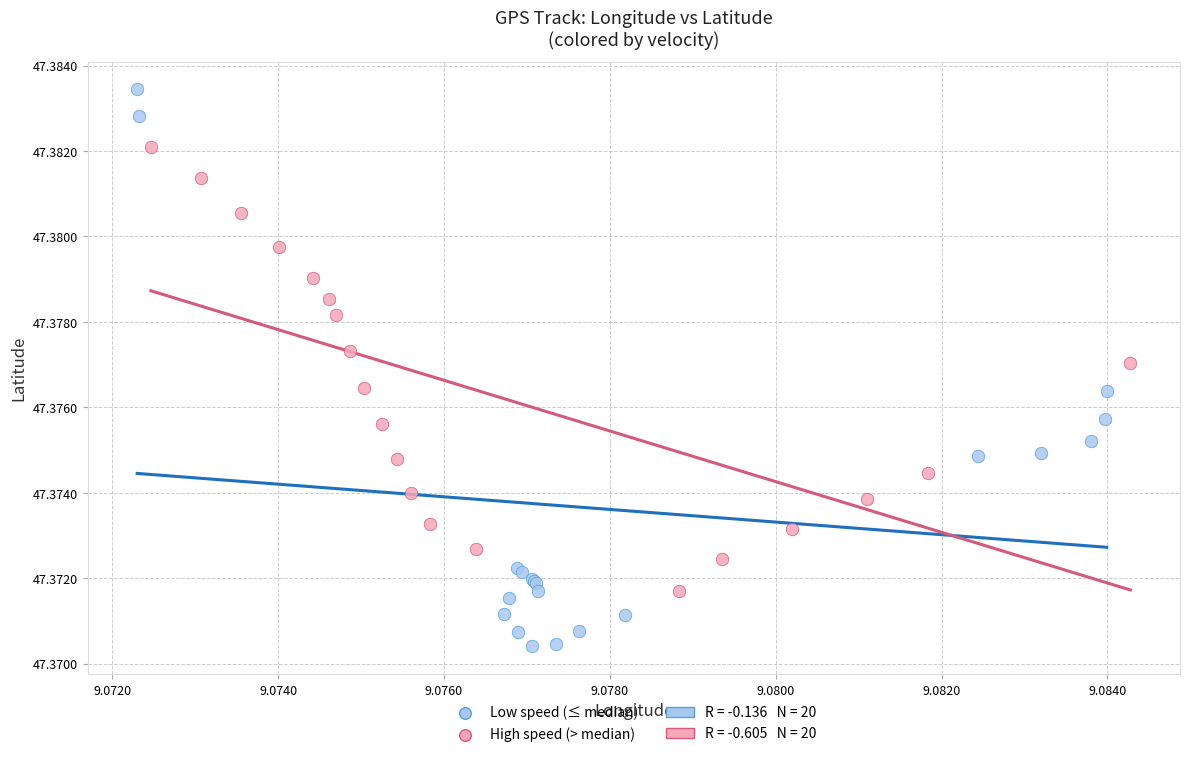

Which series has the largest Y range (max minus min)?

Low speed (≤ median)